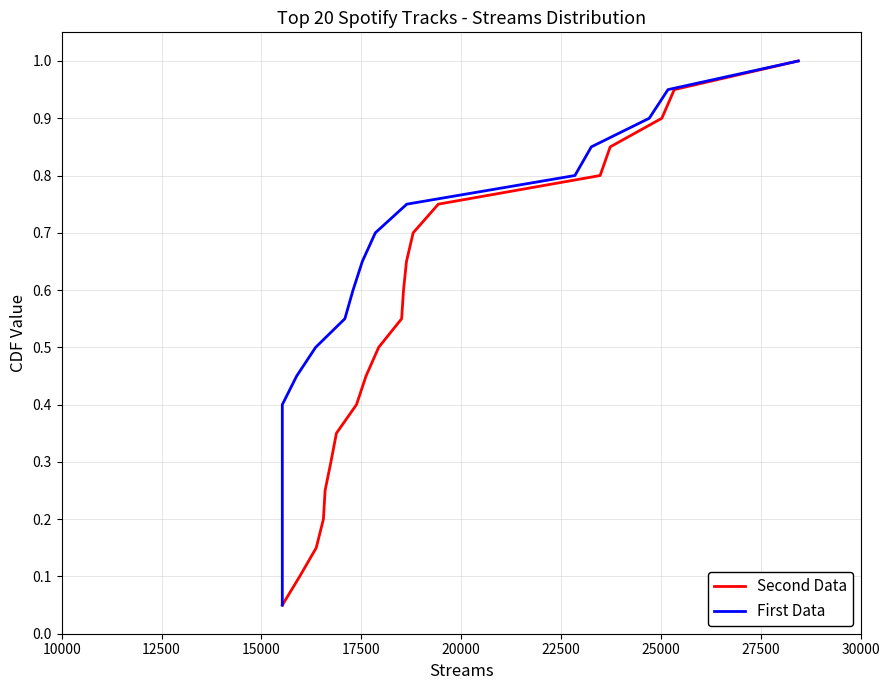

Which series has the largest range (max minus min)?

Second Data